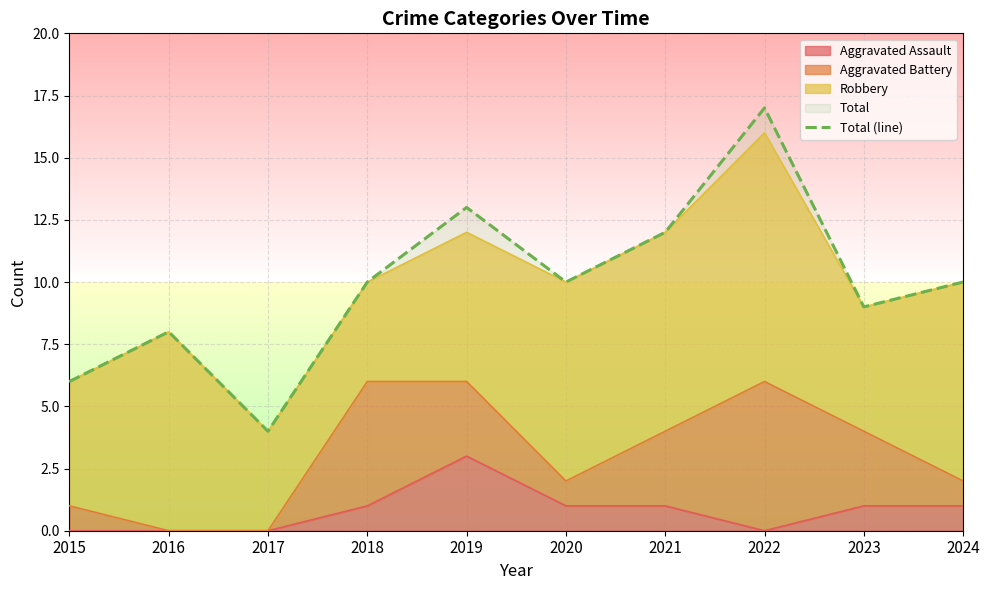

What is the average value?

10